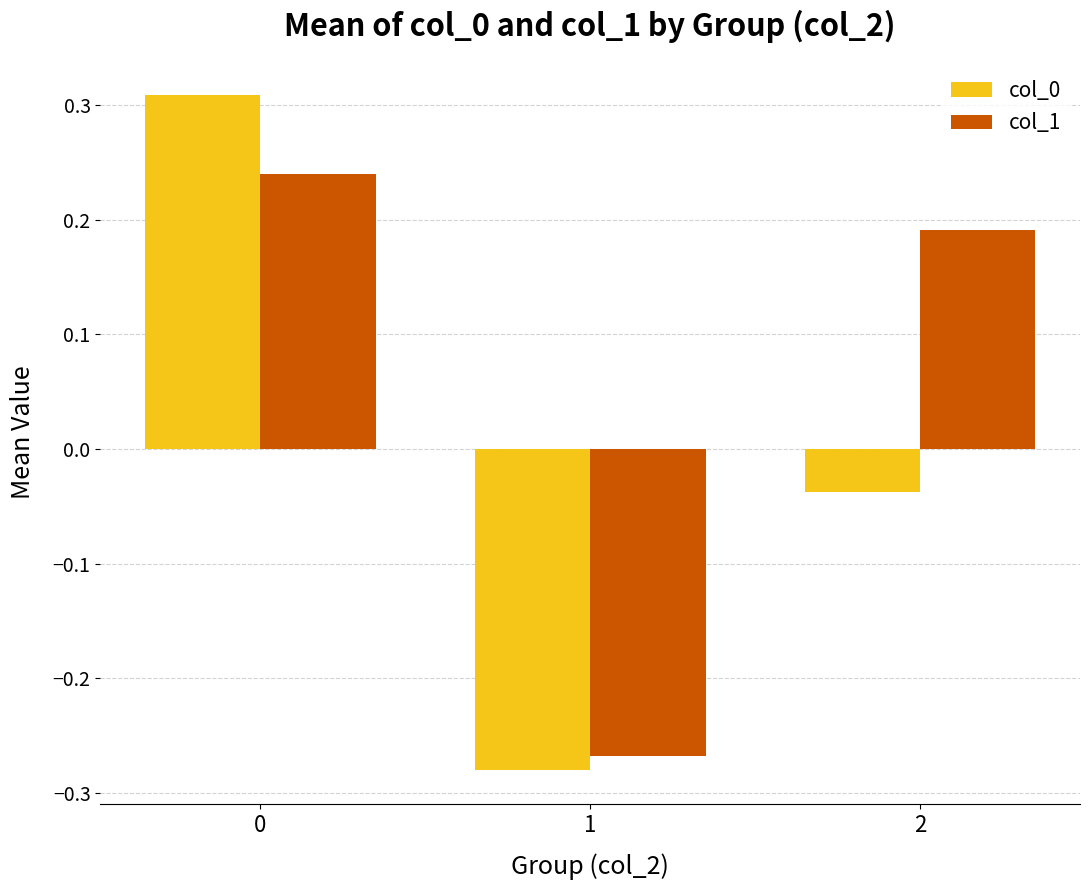

What is the difference between the maximum and minimum values in the col_0 series?

0.6